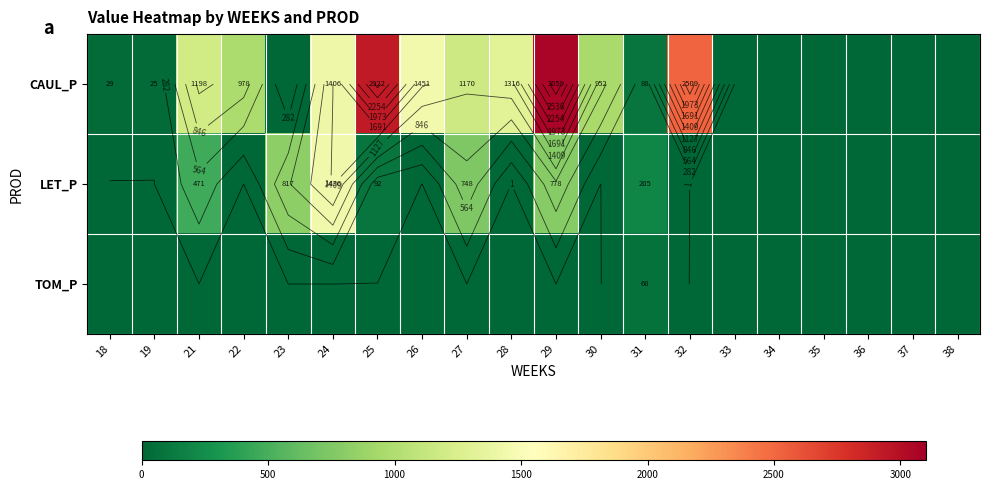

Which series has the widest spread of values?

CAUL_P